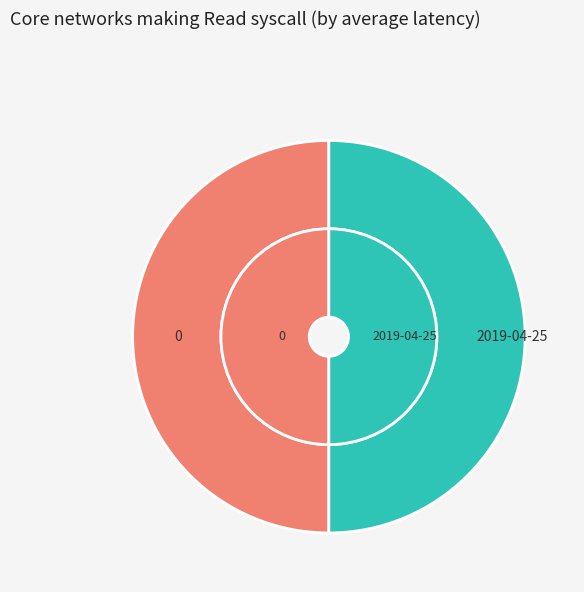

Rank the categories by value from highest to lowest.

2019-04-25, 0